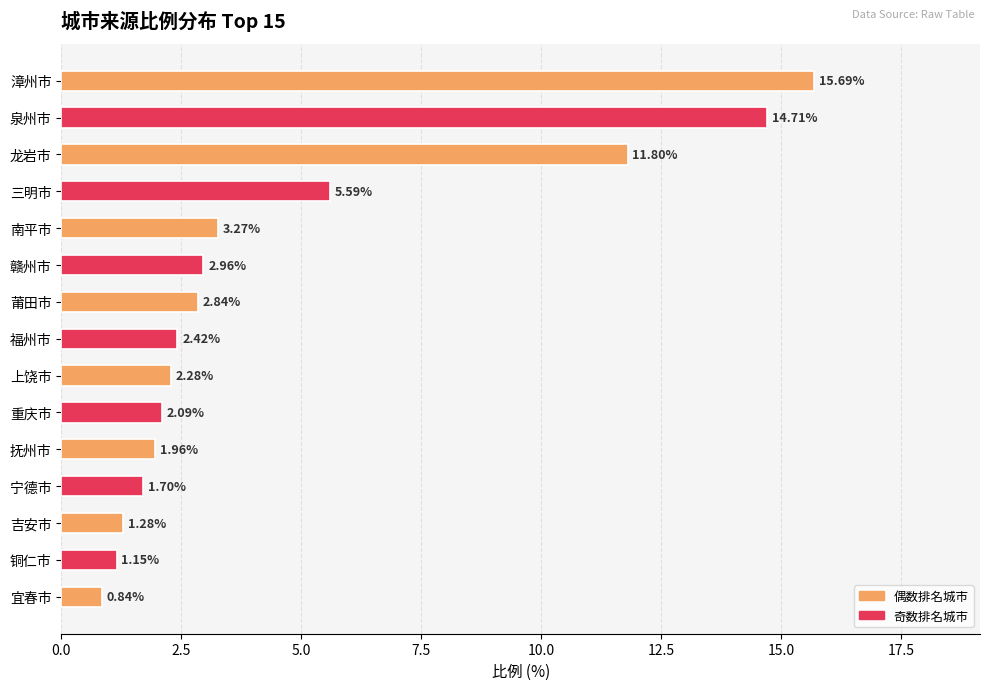

What is the change in value from 抚州市 to 宜春市?

-1.1